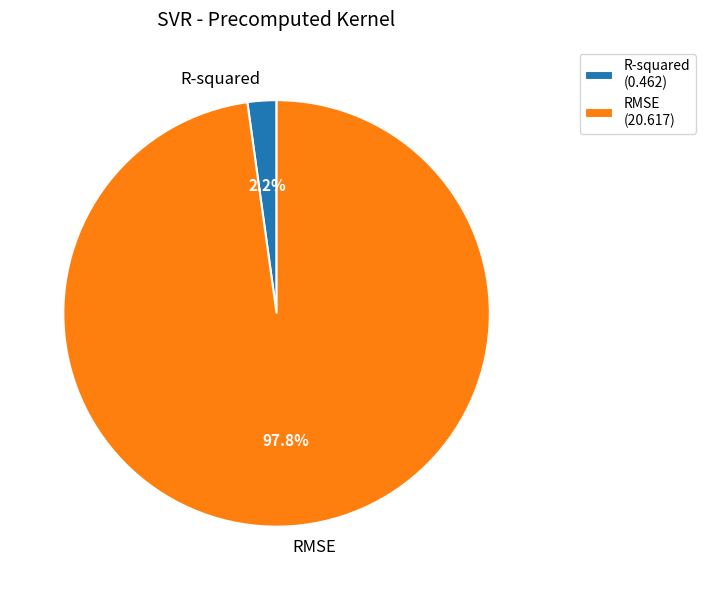

What is the total percentage of RMSE and R-squared?

100.0%